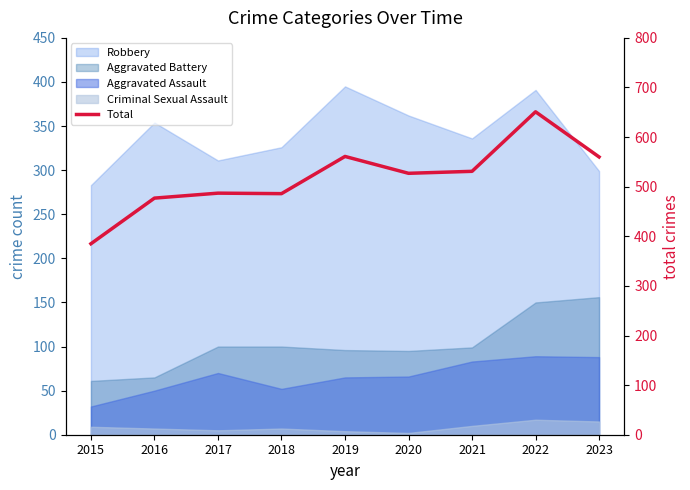

How many lines are shown in the chart?

1